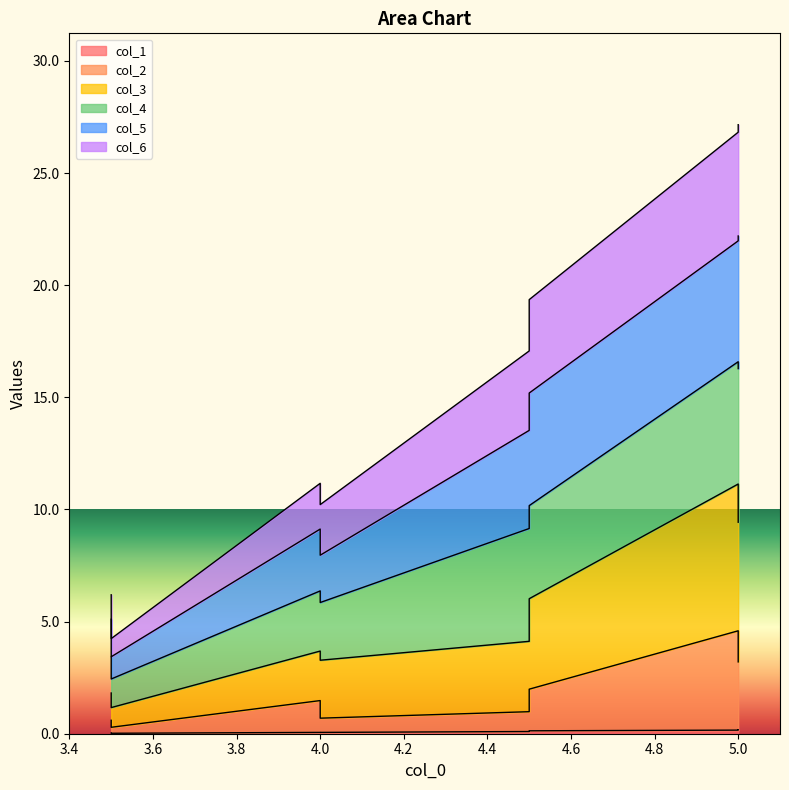

Which category has the highest value in the col_3 series?

5.0